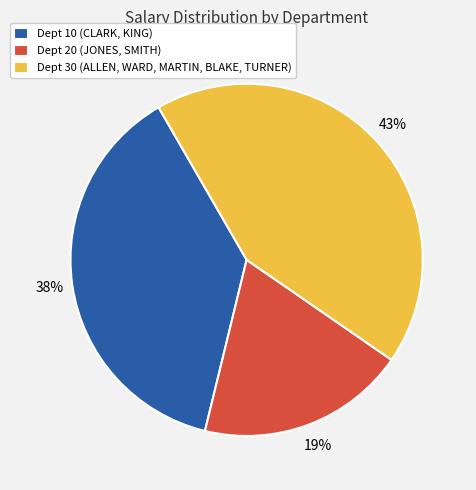

Is there any slice that represents more than half of the pie?

No